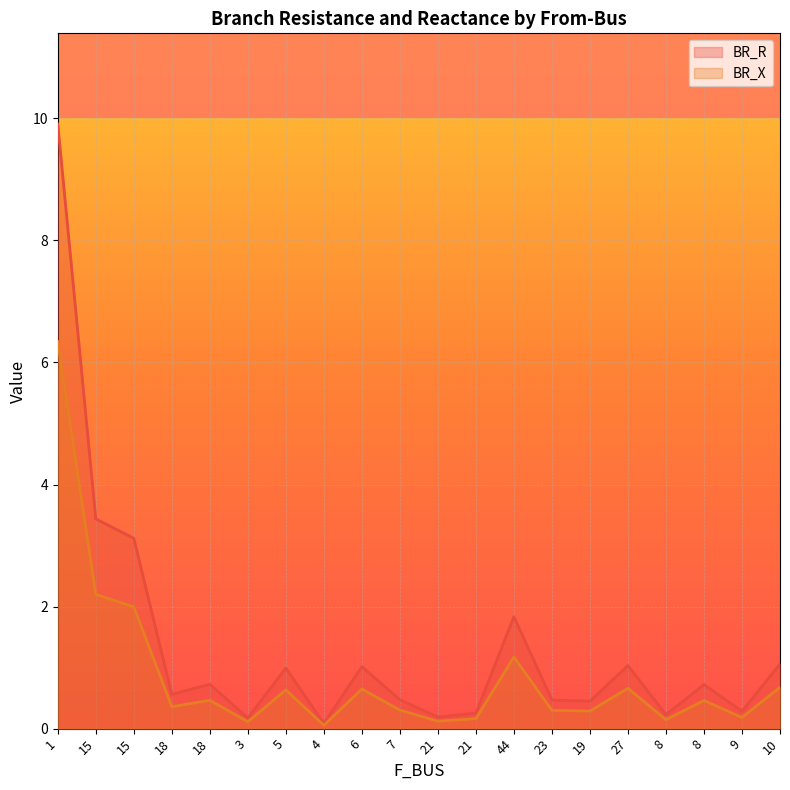

At which label is BR_X closest to 3?

15